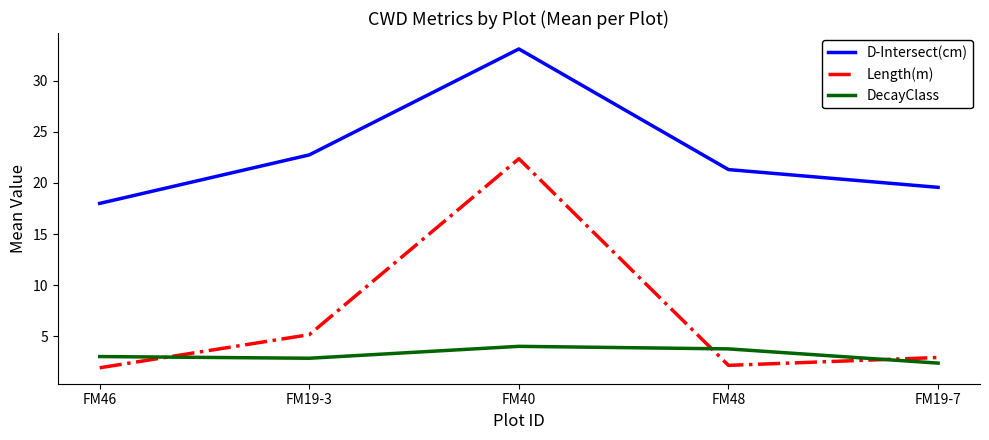

True or false: DecayClass and D-Intersect(cm) cross at least once.

False